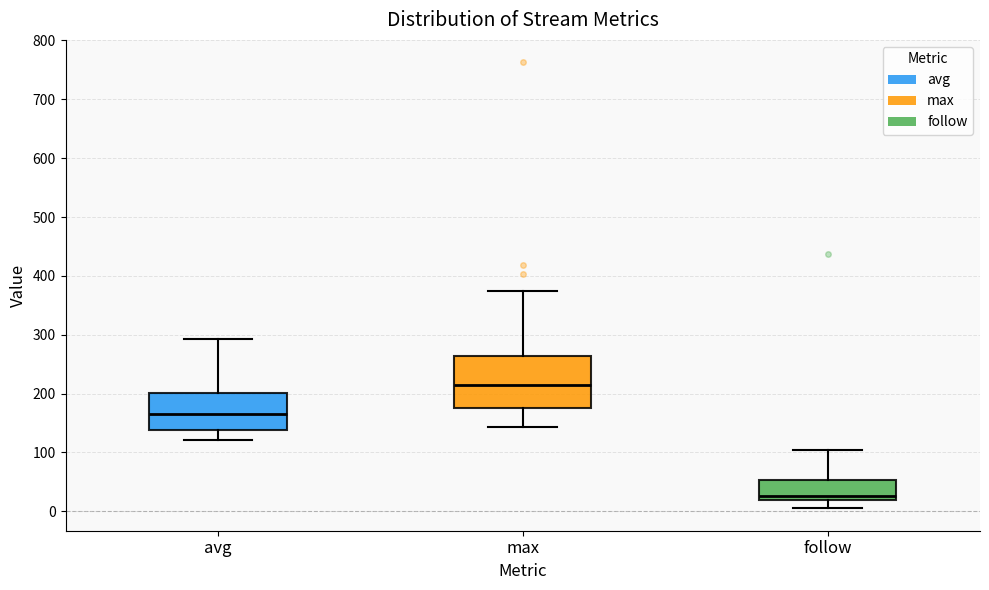

Which box's median line is the highest?

max